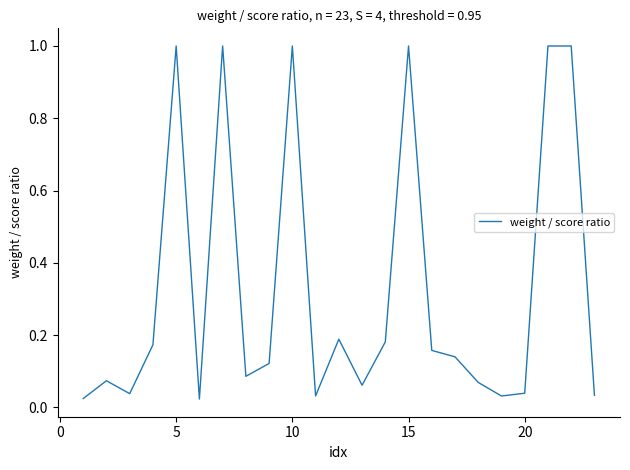

Does the chart have visible grid lines?

No